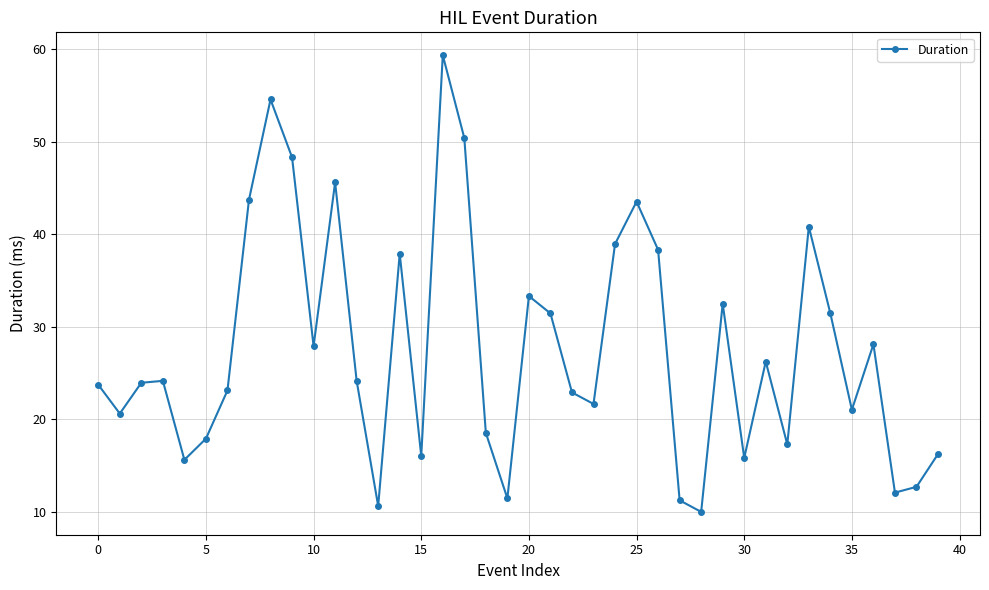

What is the value of the 23rd point from the left?

22.9